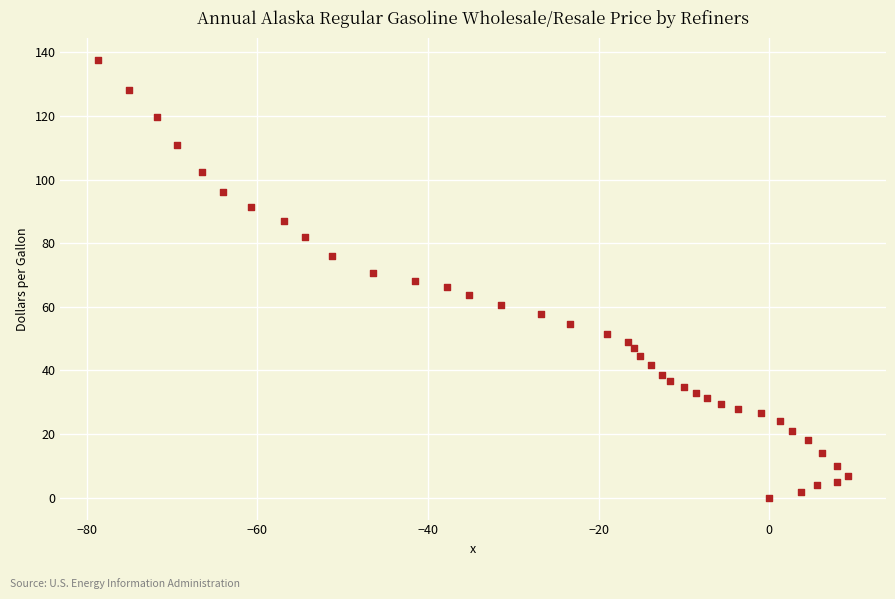

What is the range of X values (max minus min)?

88.0